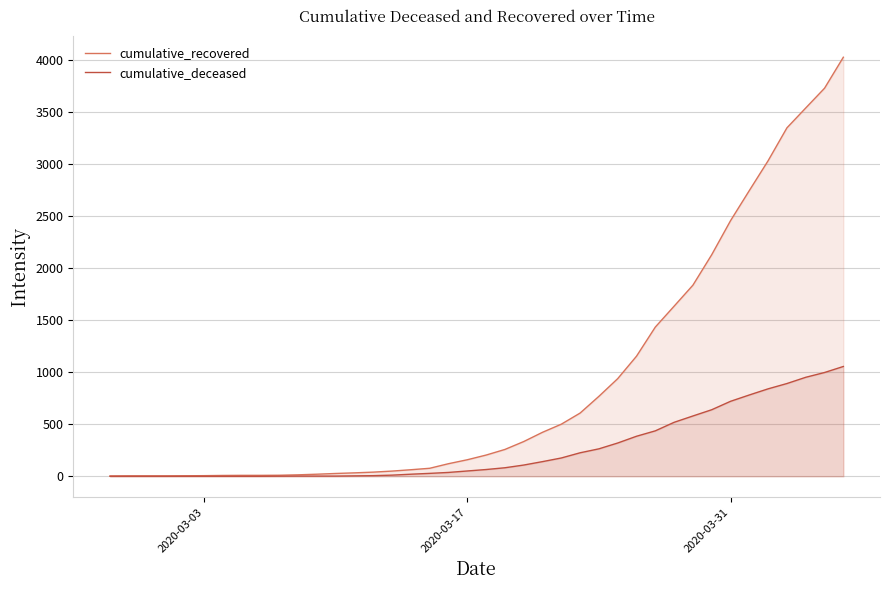

What is the value of the cumulative_deceased point at the 37th from the left?

892